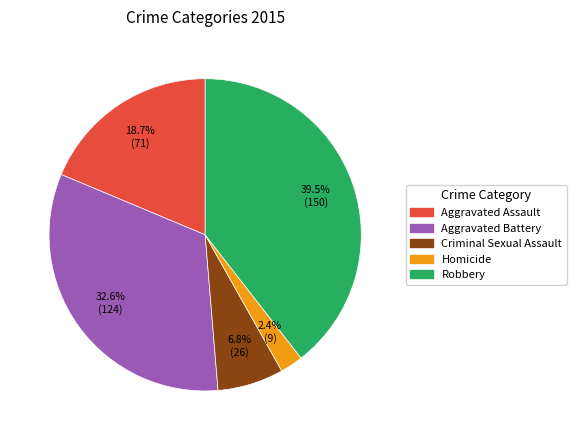

What is the largest slice in the pie chart?

Robbery